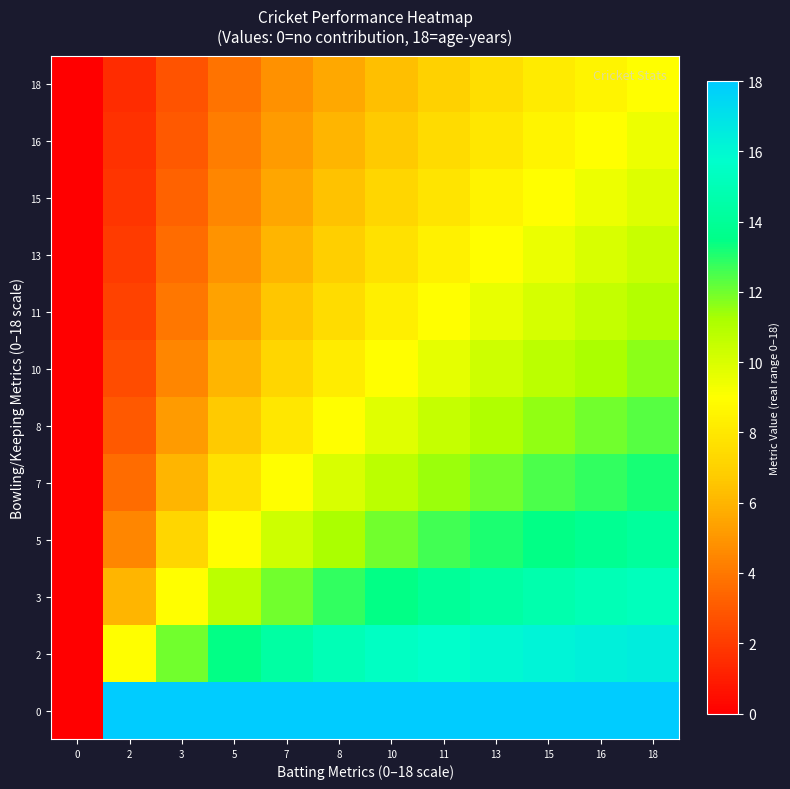

Reading left to right, what are all the values shown in this chart?

0: 0=0.0	2=18.0	3=18.0	5=18.0	7=18.0	8=18.0	10=18.0	11=18.0	13=18.0	15=18.0	16=18.0	18=18.0
2: 0=0.0	2=9.0	3=12.0	5=13.5	7=14.4	8=15.0	10=15.4	11=15.7	13=16.0	15=16.2	16=16.4	18=16.5
3: 0=0.0	2=6.0	3=9.0	5=10.8	7=12.0	8=12.9	10=13.5	11=14.0	13=14.4	15=14.7	16=15.0	18=15.2
5: 0=0.0	2=4.5	3=7.2	5=9.0	7=10.3	8=11.2	10=12.0	11=12.6	13=13.1	15=13.5	16=13.8	18=14.1
7: 0=0.0	2=3.6	3=6.0	5=7.7	7=9.0	8=10.0	10=10.8	11=11.5	13=12.0	15=12.5	16=12.9	18=13.2
8: 0=0.0	2=3.0	3=5.1	5=6.7	7=8.0	8=9.0	10=9.8	11=10.5	13=11.1	15=11.6	16=12.0	18=12.4
10: 0=0.0	2=2.6	3=4.5	5=6.0	7=7.2	8=8.2	10=9.0	11=9.7	13=10.3	15=10.8	16=11.2	18=11.6
11: 0=0.0	2=2.2	3=4.0	5=5.4	7=6.5	8=7.5	10=8.3	11=9.0	13=9.6	15=10.1	16=10.6	18=11.0
13: 0=0.0	2=2.0	3=3.6	5=4.9	7=6.0	8=6.9	10=7.7	11=8.4	13=9.0	15=9.5	16=10.0	18=10.4
15: 0=0.0	2=1.8	3=3.3	5=4.5	7=5.5	8=6.4	10=7.2	11=7.9	13=8.5	15=9.0	16=9.5	18=9.9
16: 0=0.0	2=1.6	3=3.0	5=4.2	7=5.1	8=6.0	10=6.7	11=7.4	13=8.0	15=8.5	16=9.0	18=9.4
18: 0=0.0	2=1.5	3=2.8	5=3.9	7=4.8	8=5.6	10=6.4	11=7.0	13=7.6	15=8.1	16=8.6	18=9.0